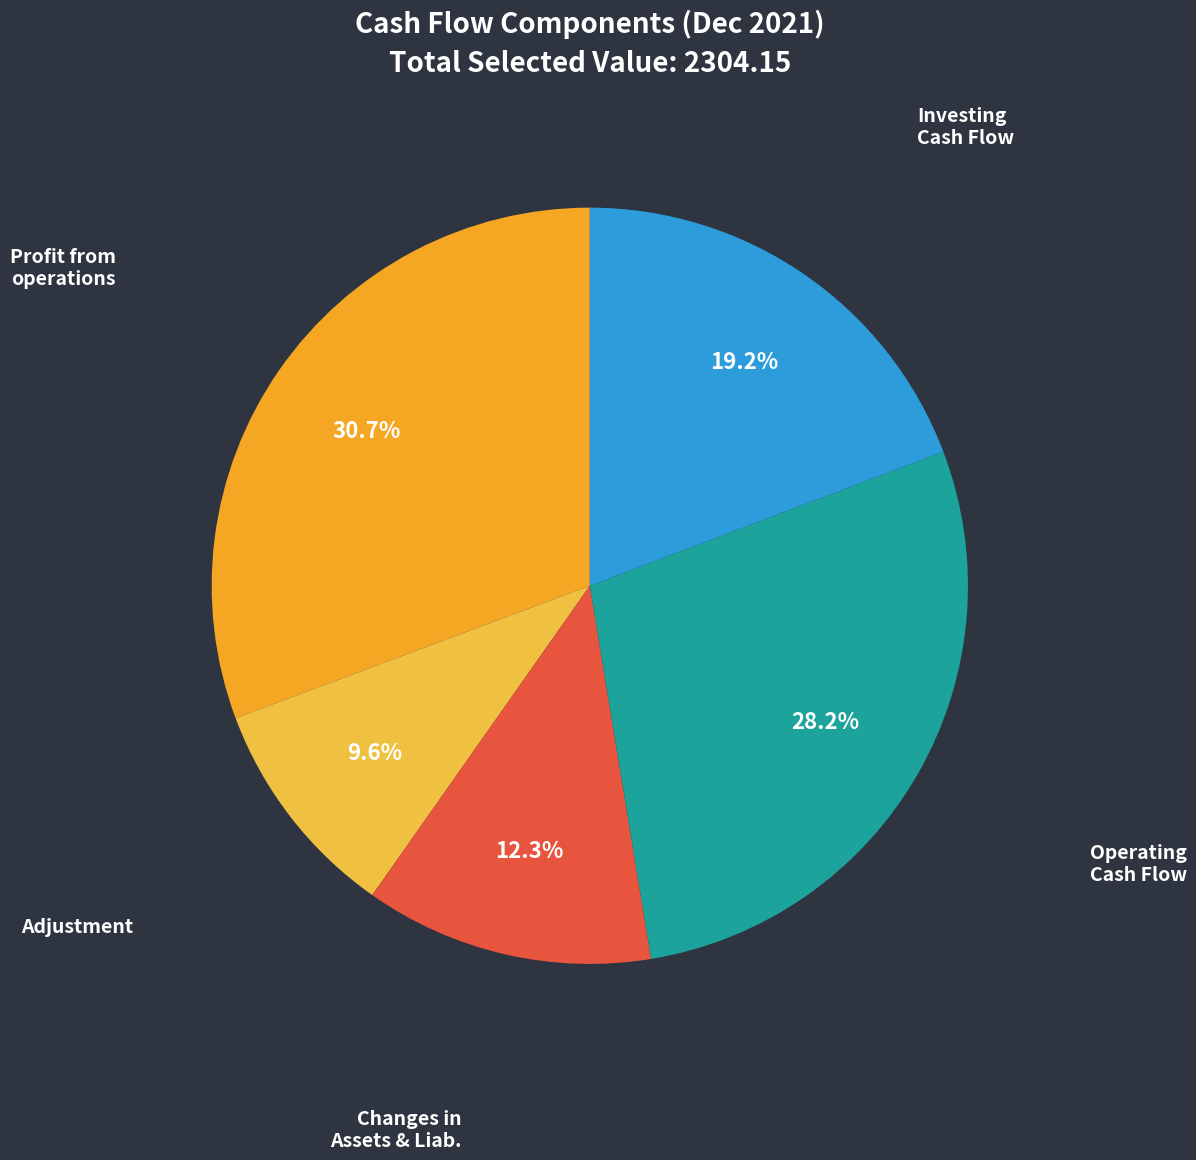

Which has a higher value, Investing Cash Flow or Operating Cash Flow?

Operating Cash Flow